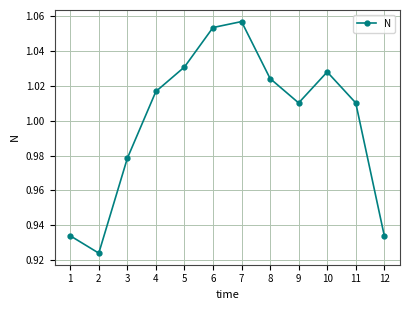

At which label does the data first exceed 1?

4